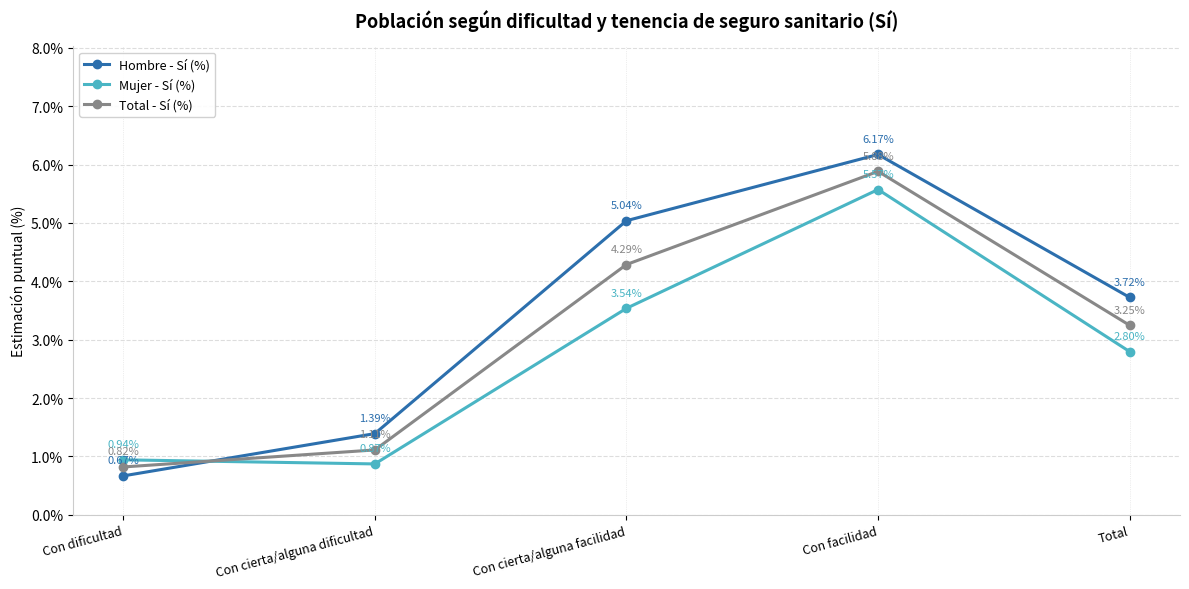

Is this an area chart (filled region under the line)?

No